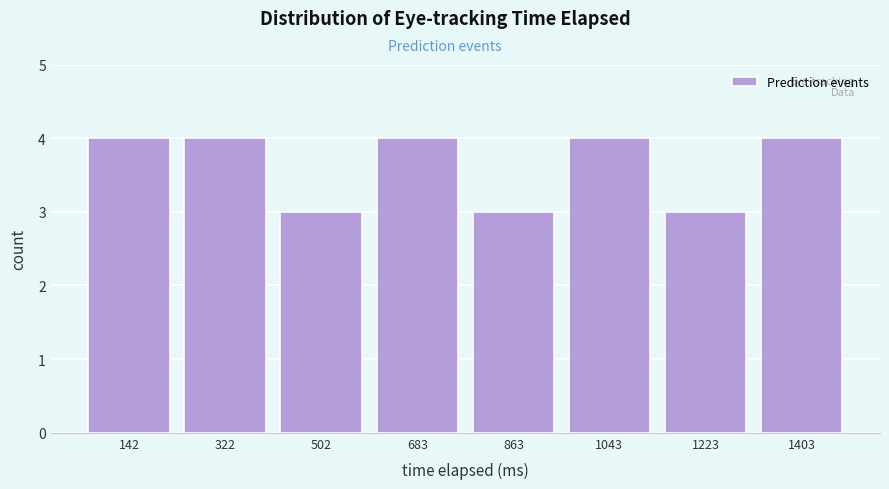

Reading left to right, list every bar in this chart as the range it spans on the x-axis followed by its height. Neither the bar edges nor the heights are printed on the chart, so give them approximately, as read against the axes.

60 to 240: 4
240 to 420: 4
420 to 600: 3
600 to 780: 4
780 to 960: 3
960 to 1140: 4
1140 to 1320: 3
1320 to 1500: 4